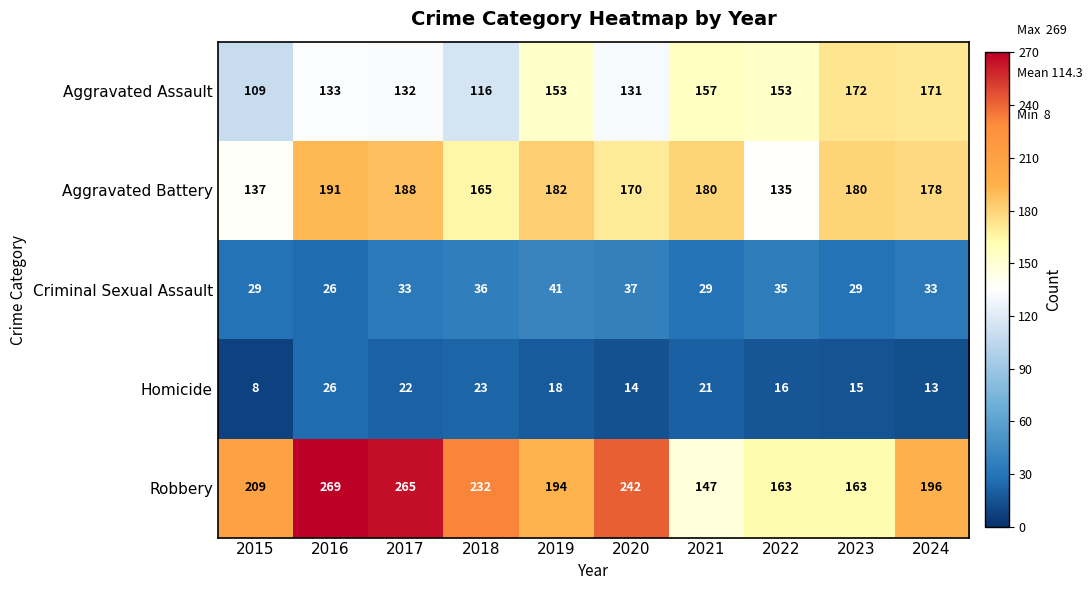

Where is Aggravated Battery nearest to the value 163?

2018